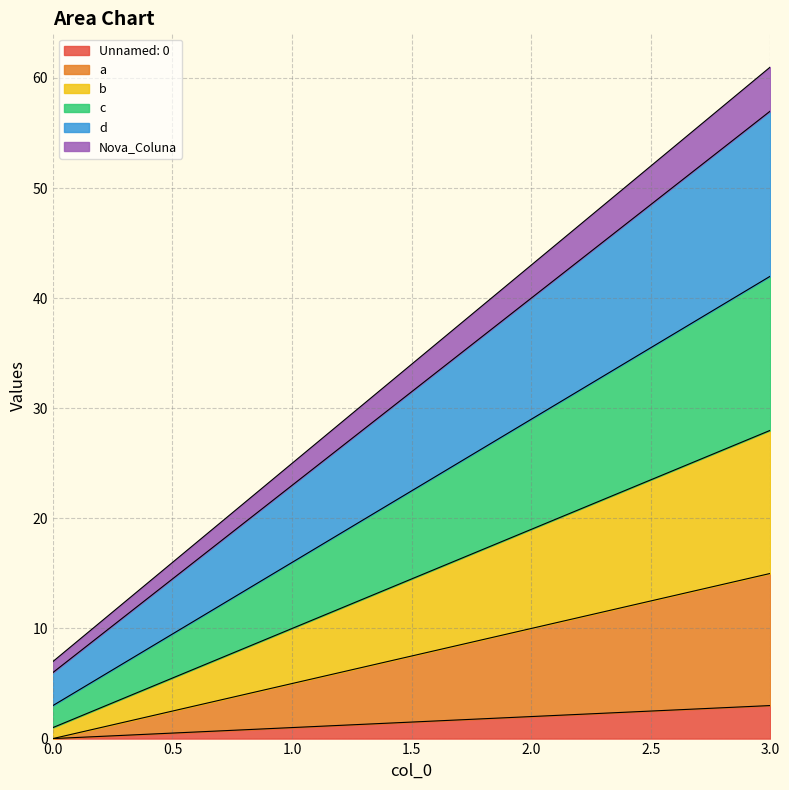

How many values in the Nova_Coluna series are below 43?

2